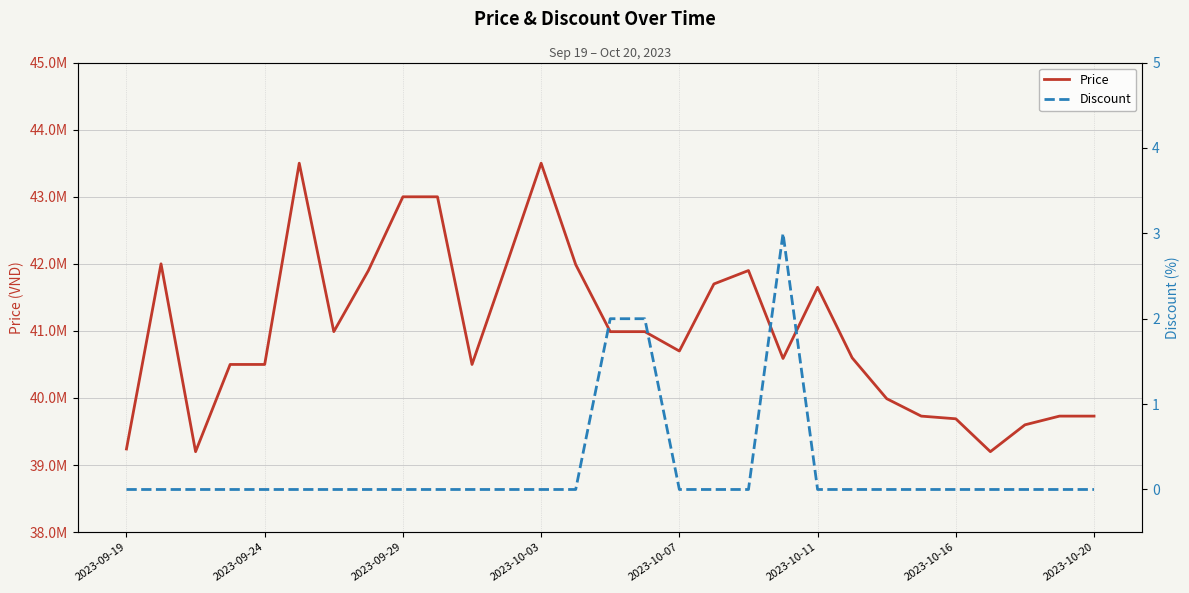

Is this an area chart (filled region under the line)?

No